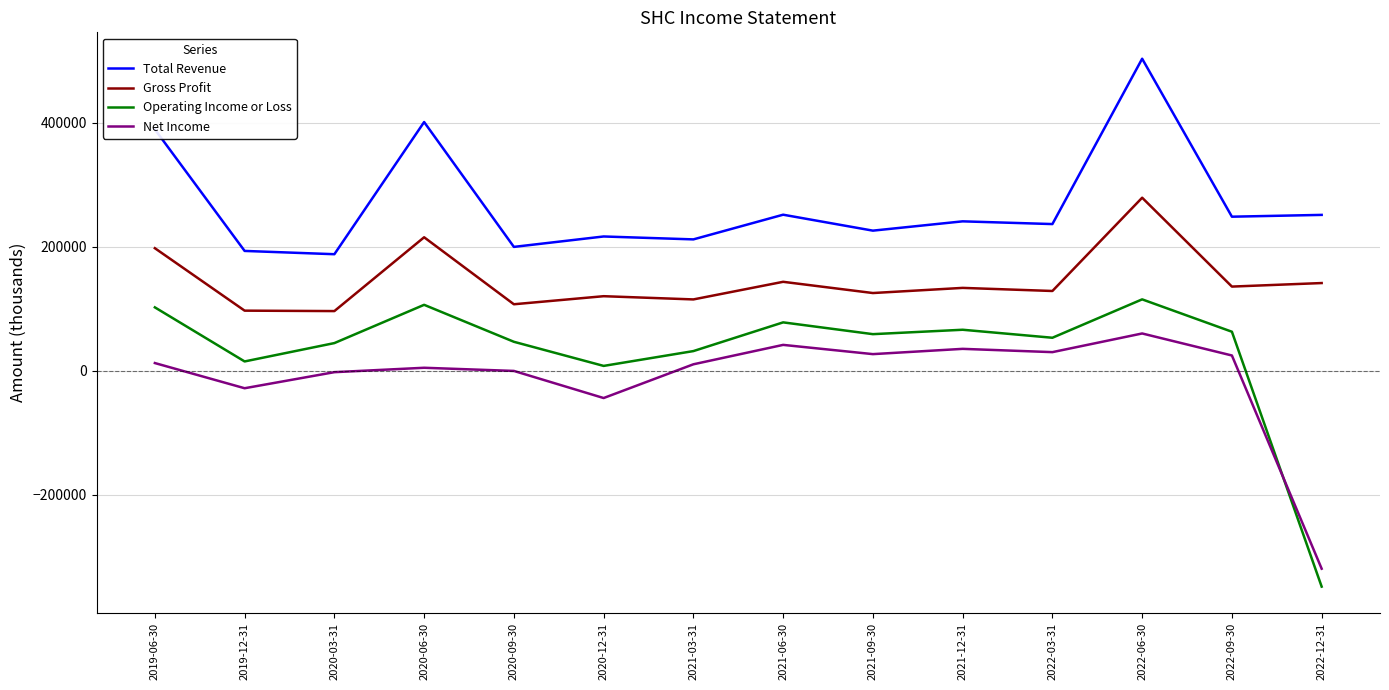

Is the value of Operating Income or Loss at 2021-06-30 greater than the value of Total Revenue at 2022-03-31?

No